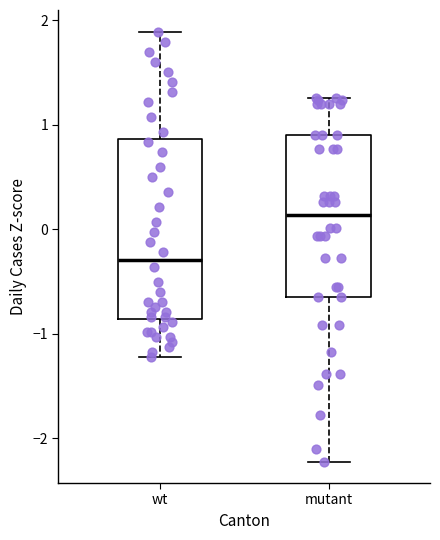

Reading left to right, read every box against the y-axis: the position of its median line, the range the box covers, and the ends of its whiskers. The values are not printed on the chart, so give them approximately, as read against the axis.

wt: median -0.3, box -0.9 to 0.9, whiskers -1.2 to 1.9
mutant: median 0.1, box -0.7 to 0.9, whiskers -2.2 to 1.3